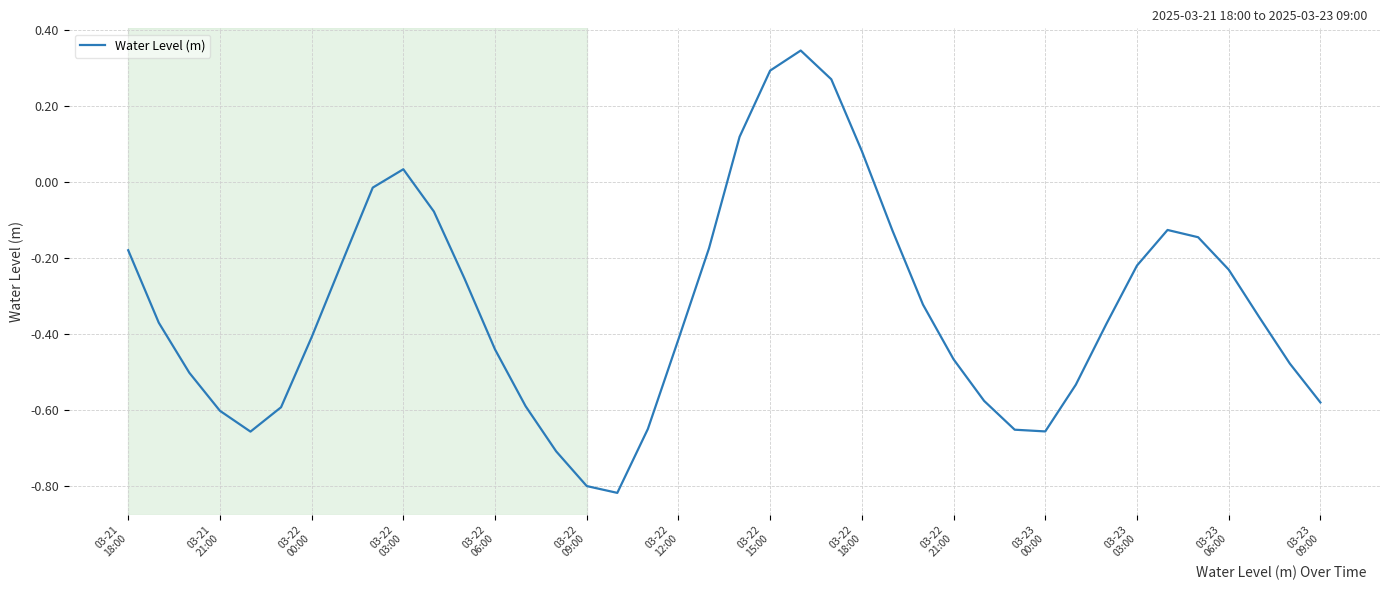

What is the difference between the maximum and minimum values?

1.2